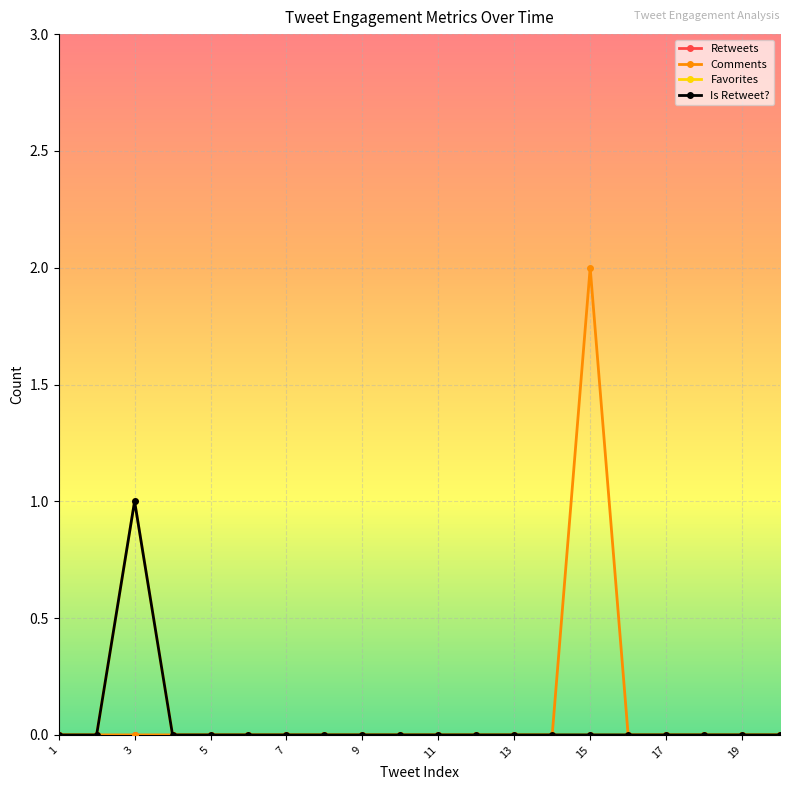

Does the chart have visible grid lines?

Yes